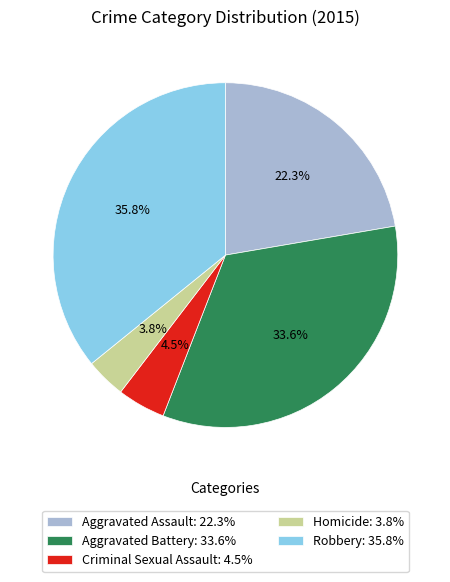

How many slices are in this pie chart?

5